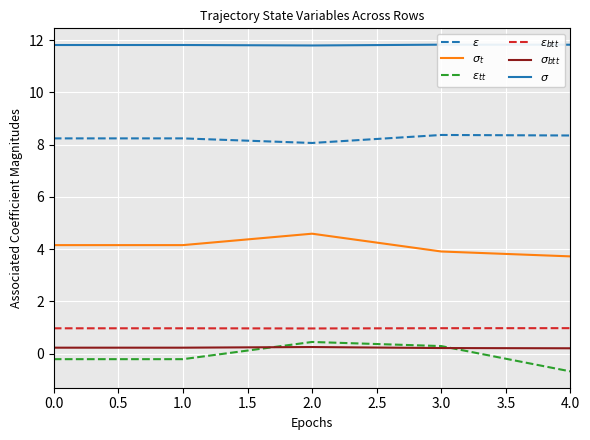

At which label is $\varepsilon$ closest to 8?

2.0